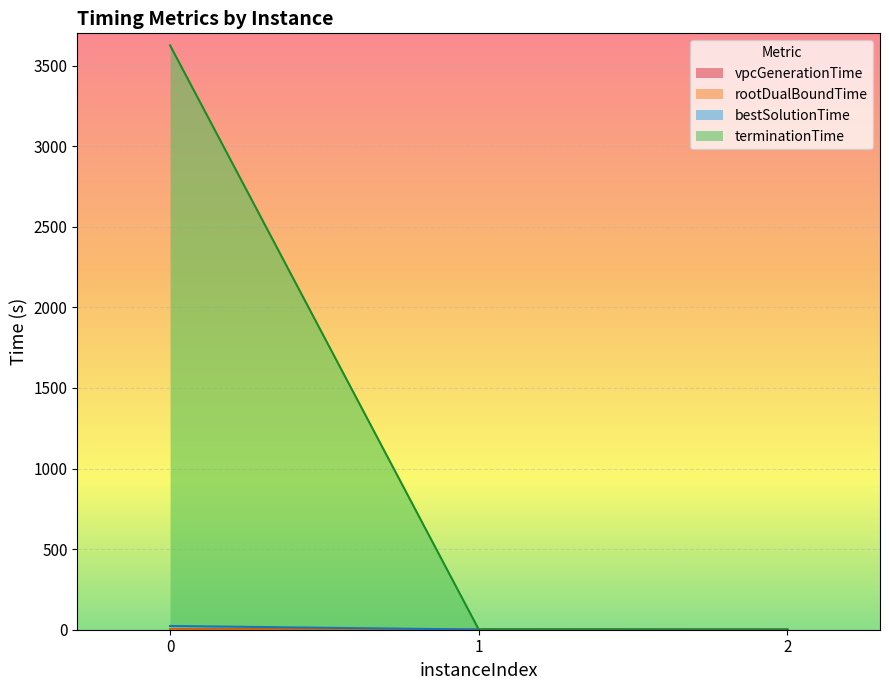

What is the sum of the bestSolutionTime values at 1 and 0?

24.2